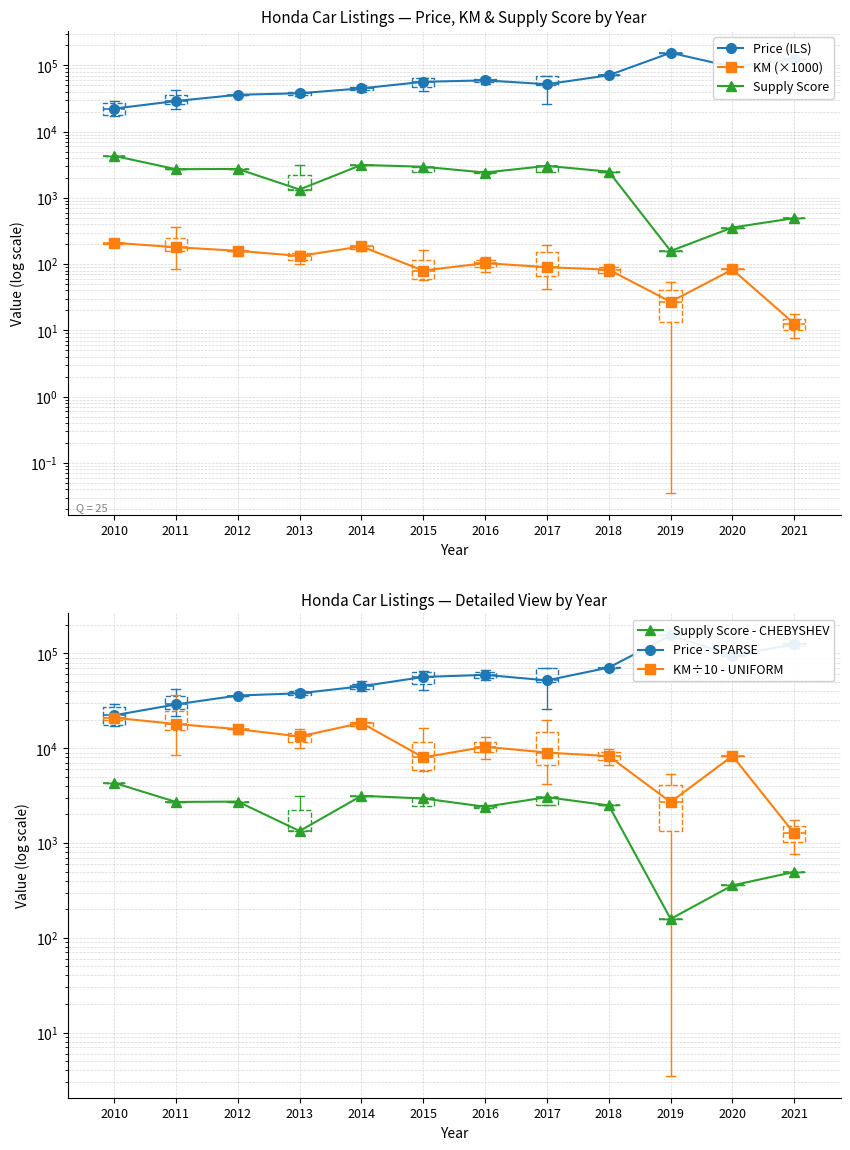

Where does the Price - SPARSE series first go above 56500?

2016